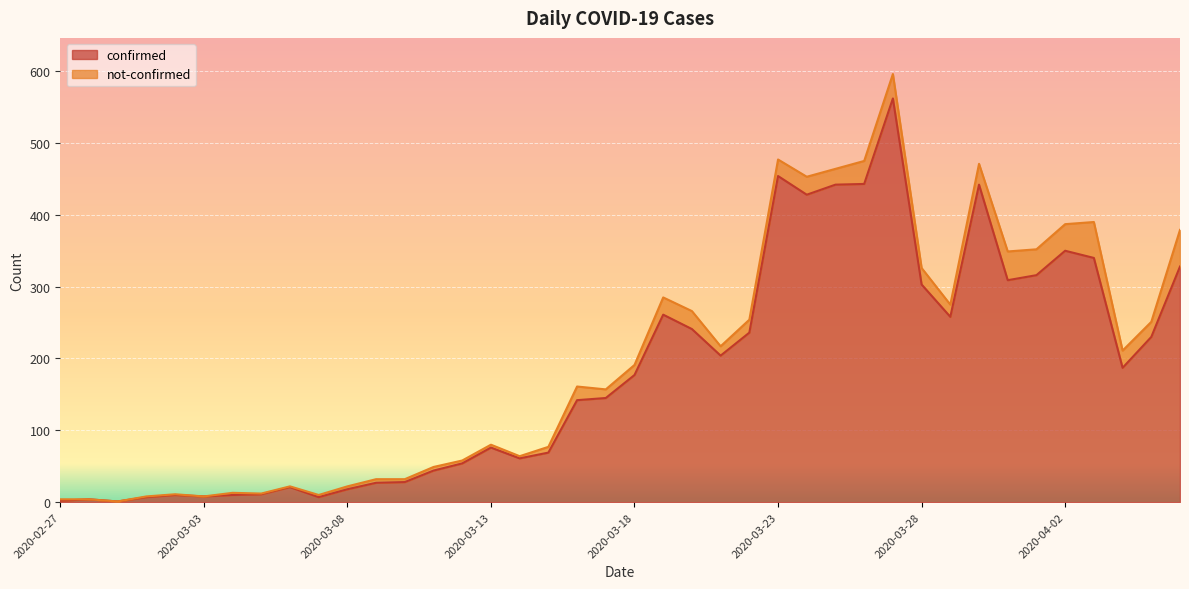

What is the ratio of the value at 2020-03-30 to the value at 2020-03-25?

1.0